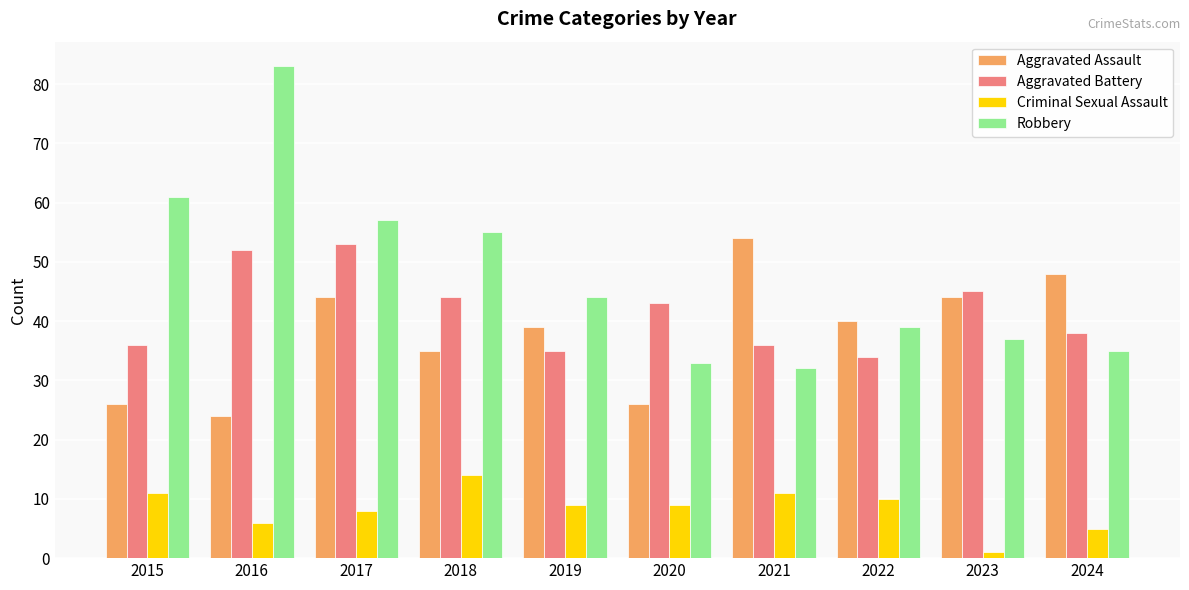

Which category has the highest value across all series?

2016